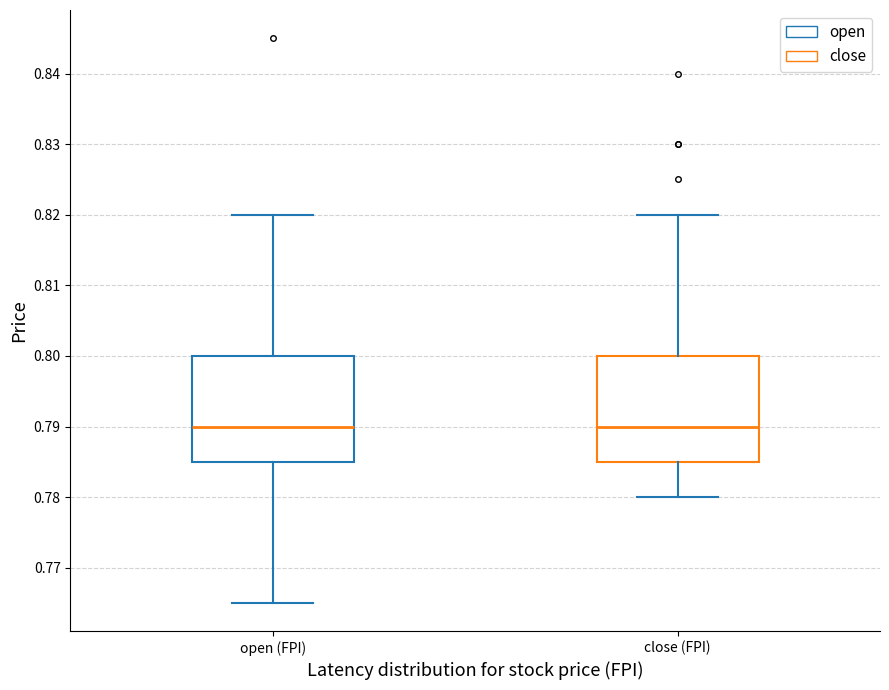

Reading left to right, transcribe this box plot: for each box, give where its median line is, the range the box spans, and where its two whiskers end, as read against the y-axis. The values are not printed on the chart, so give them approximately, as read against the axis.

open (FPI): median 0.790, box 0.785 to 0.800, whiskers 0.765 to 0.820
close (FPI): median 0.790, box 0.785 to 0.800, whiskers 0.780 to 0.820